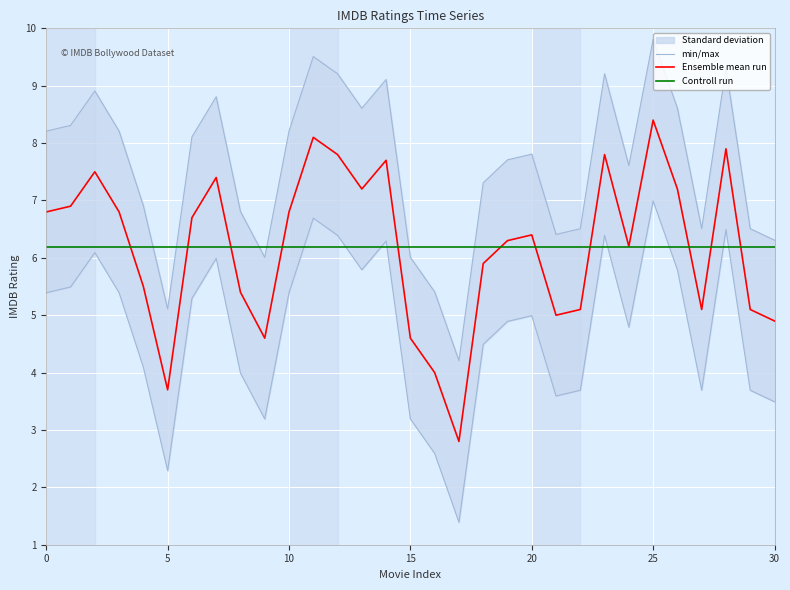

Rank the series by their maximum value, from lowest to highest.

Controll run, Ensemble mean run, min/max